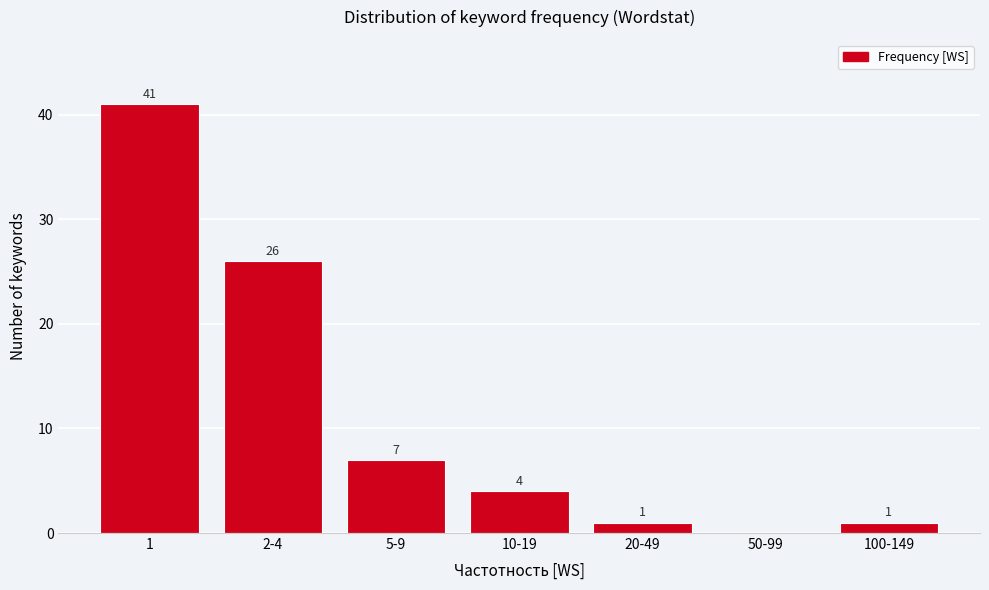

Reading left to right, extract all data points from this chart.

1=41	2-4=26	5-9=7	10-19=4	20-49=1	50-99=0	100-149=1